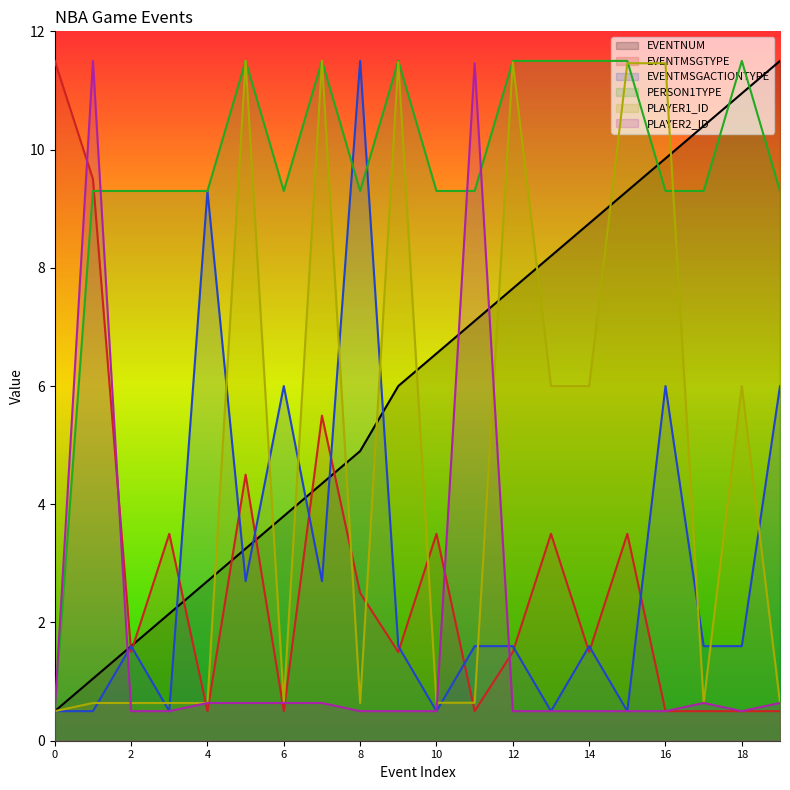

Between which two adjacent categories do PLAYER2_ID and PLAYER1_ID first intersect?

1 and 2